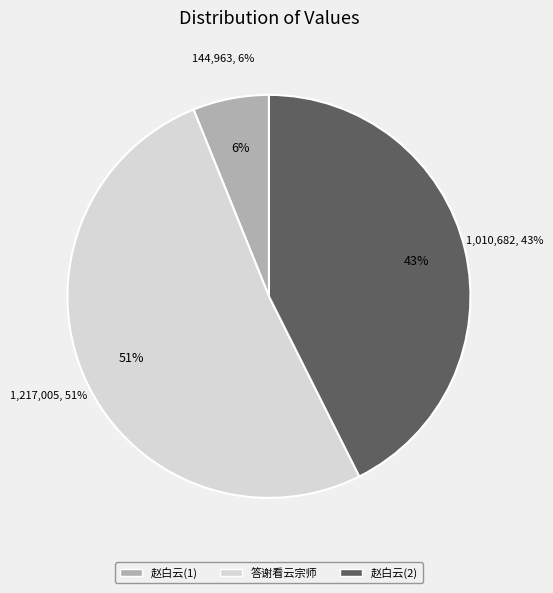

Approximately how many times larger is the value at 赵白云宗丞以诗送惠柳下谒浙西宪使包宏斋命余同赋 compared to 答谢看云宗师寿帙绮段之赠?

0.8